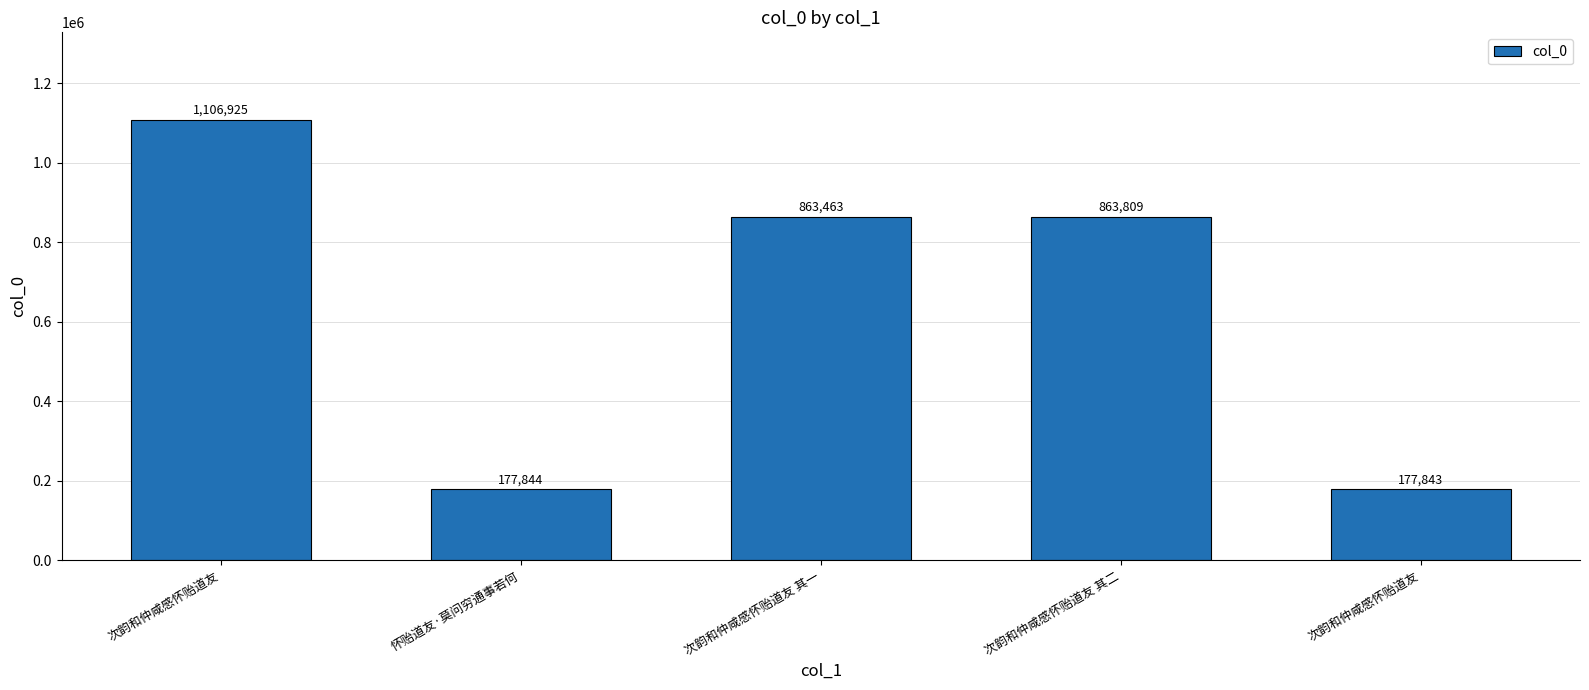

List the labels in order of value, largest first.

次韵和仲咸感怀贻道友, 次韵和仲咸感怀贻道友 其二, 次韵和仲咸感怀贻道友 其一, 怀贻道友·莫问穷通事若何, 次韵和仲咸感怀贻道友